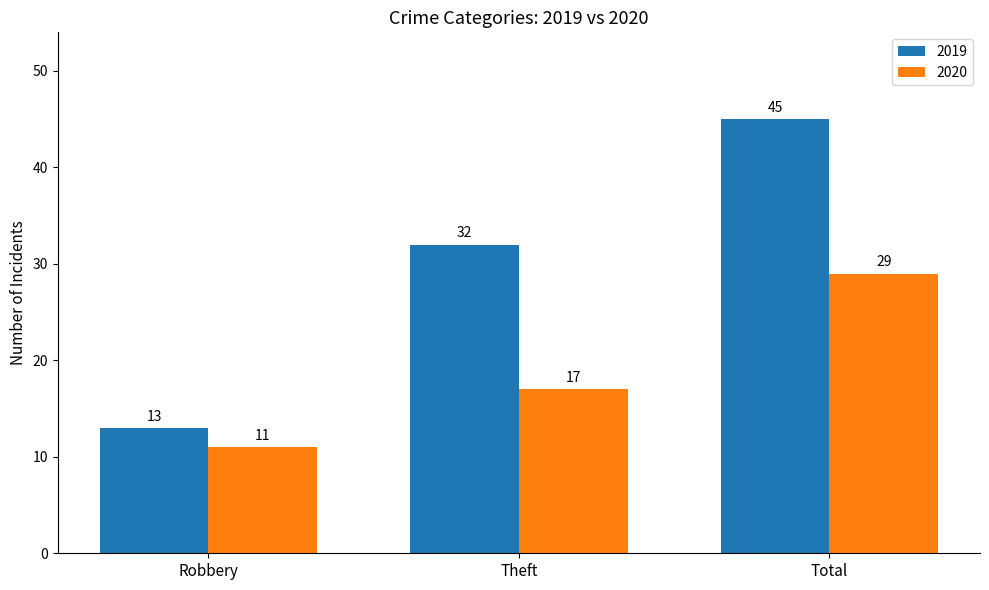

What is the approximate value of 2019 at Theft?

32